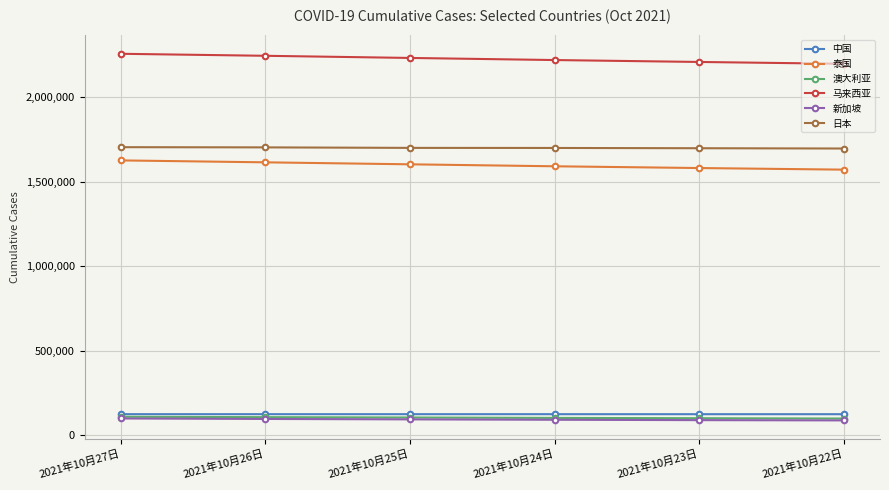

Which series has the widest spread of values?

马来西亚